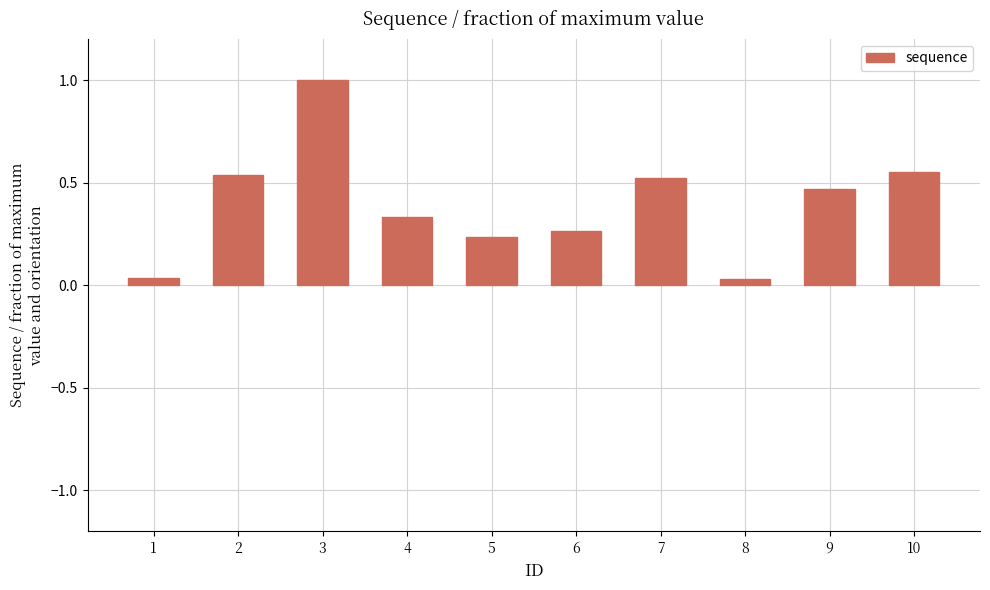

What is the difference between the maximum and minimum values?

1.0